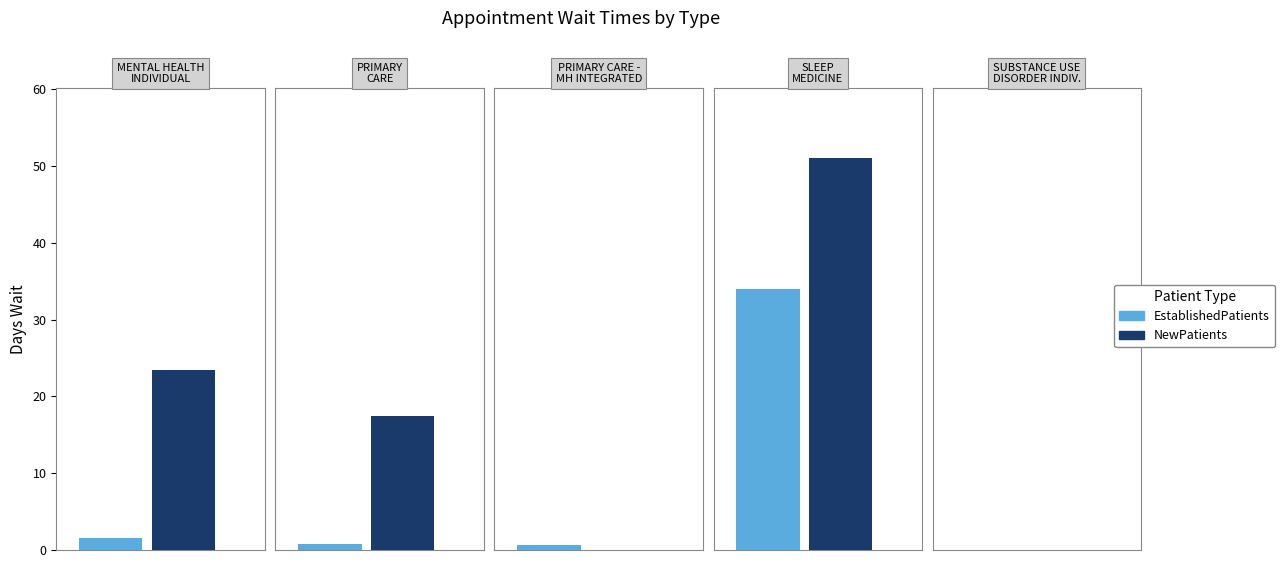

What position from the right is MENTAL HEALTH INDIVIDUAL?

5